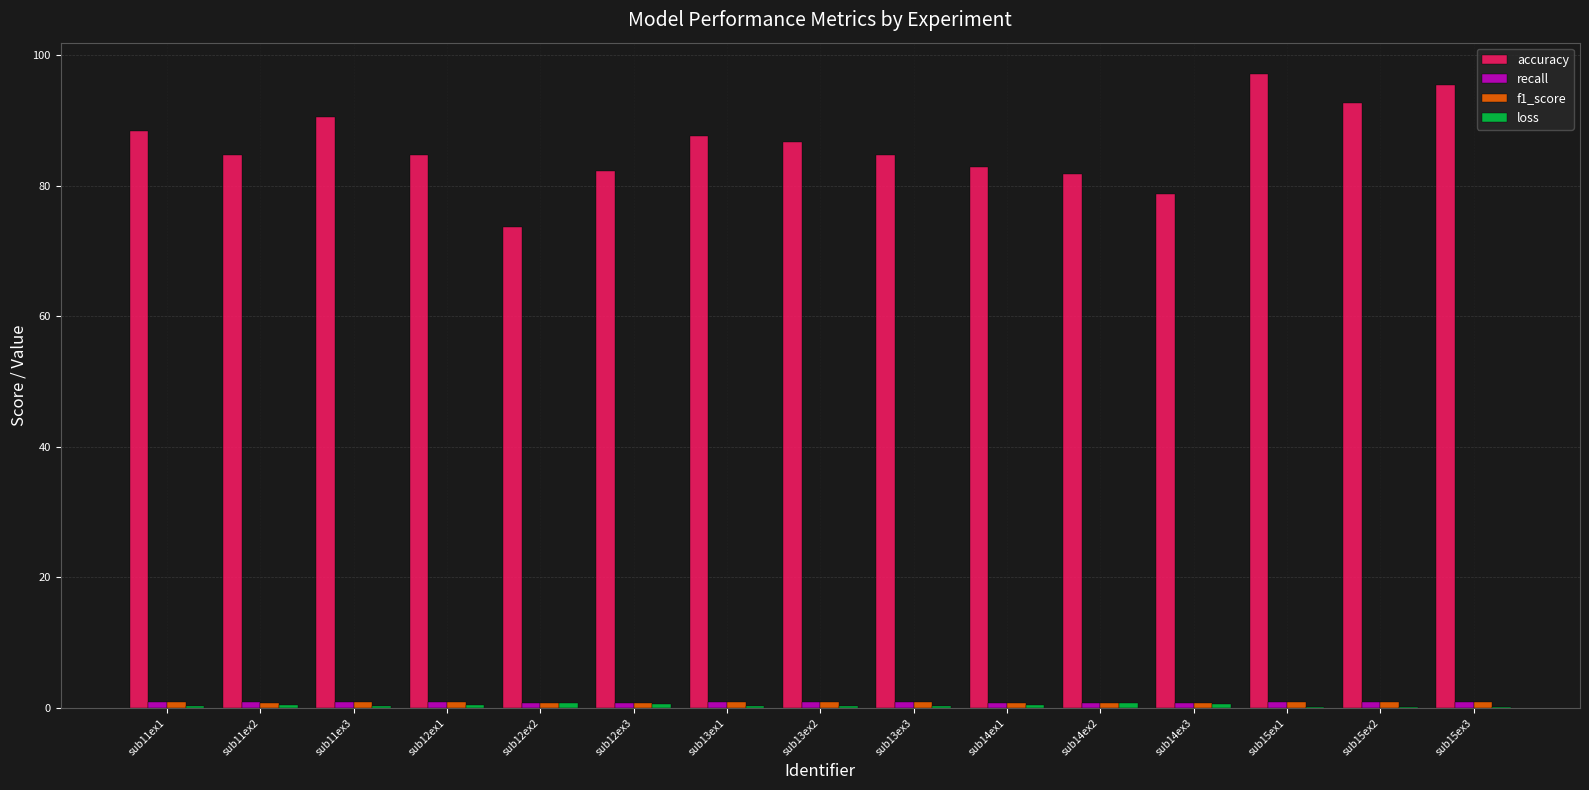

How many groups of bars are there?

15